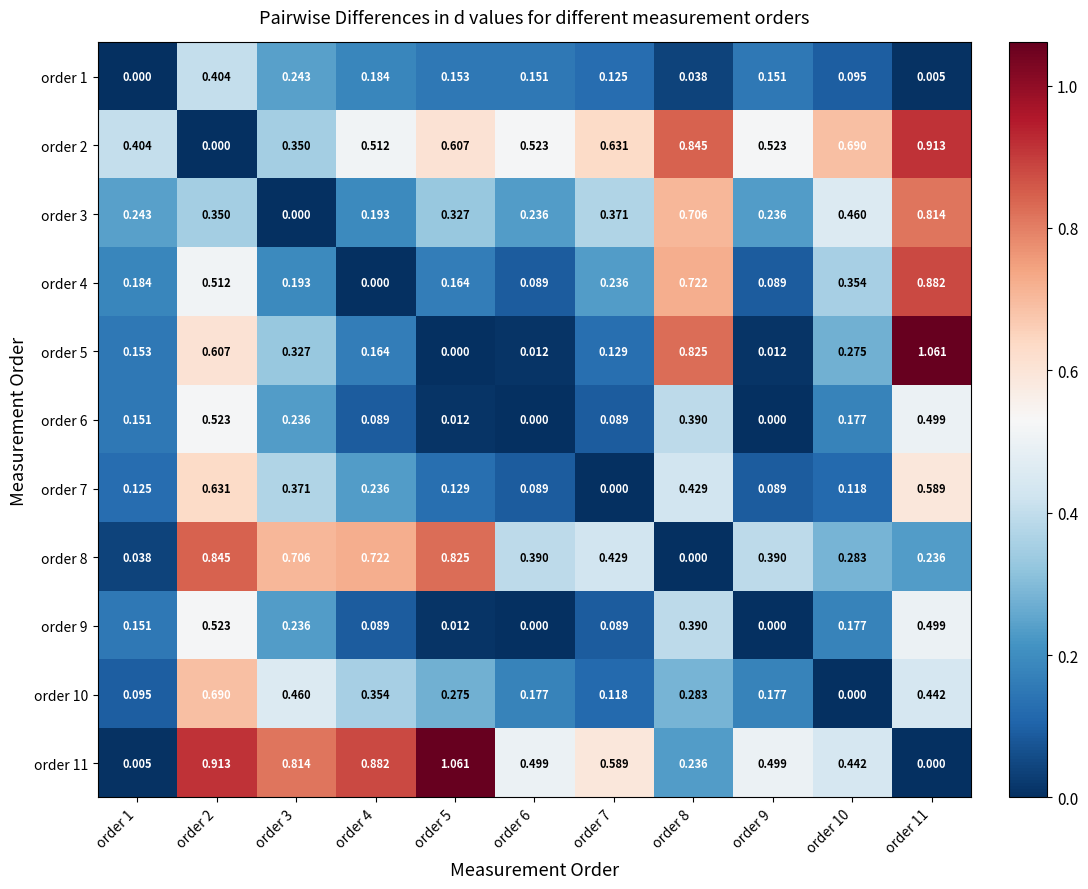

Is the value of order 6 at order 8 greater than the value of order 10 at order 9?

Yes